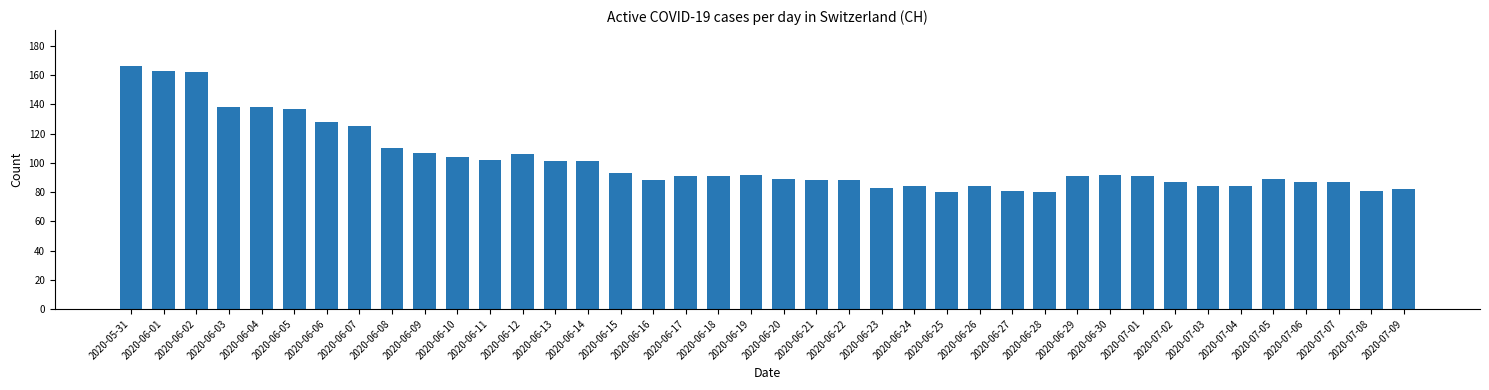

What is the ratio of the value at 2020-06-20 to the value at 2020-06-12?

0.8